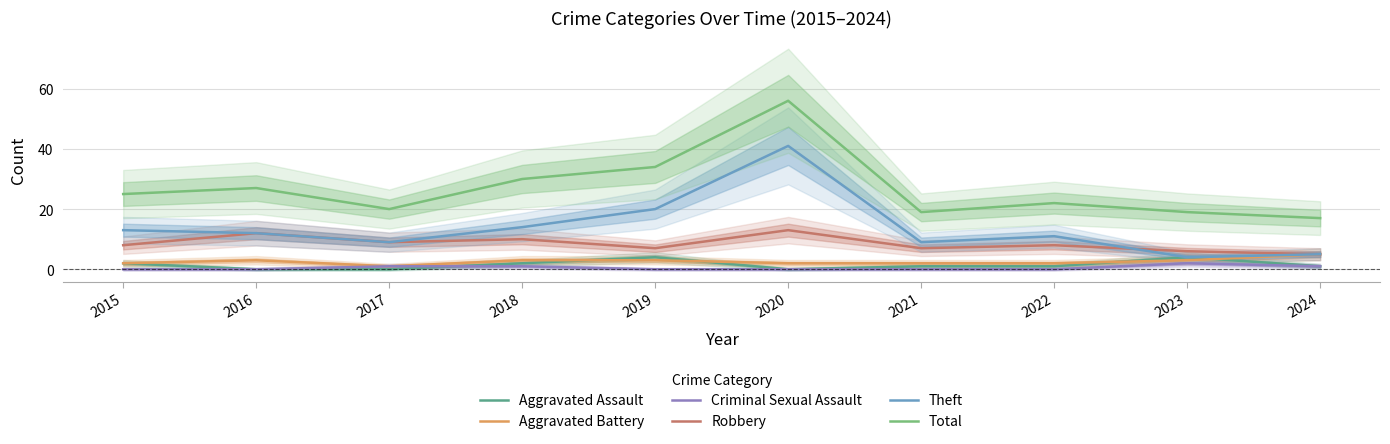

Rank the series by their maximum value, from highest to lowest.

Total, Theft, Robbery, Aggravated Battery, Aggravated Assault, Criminal Sexual Assault